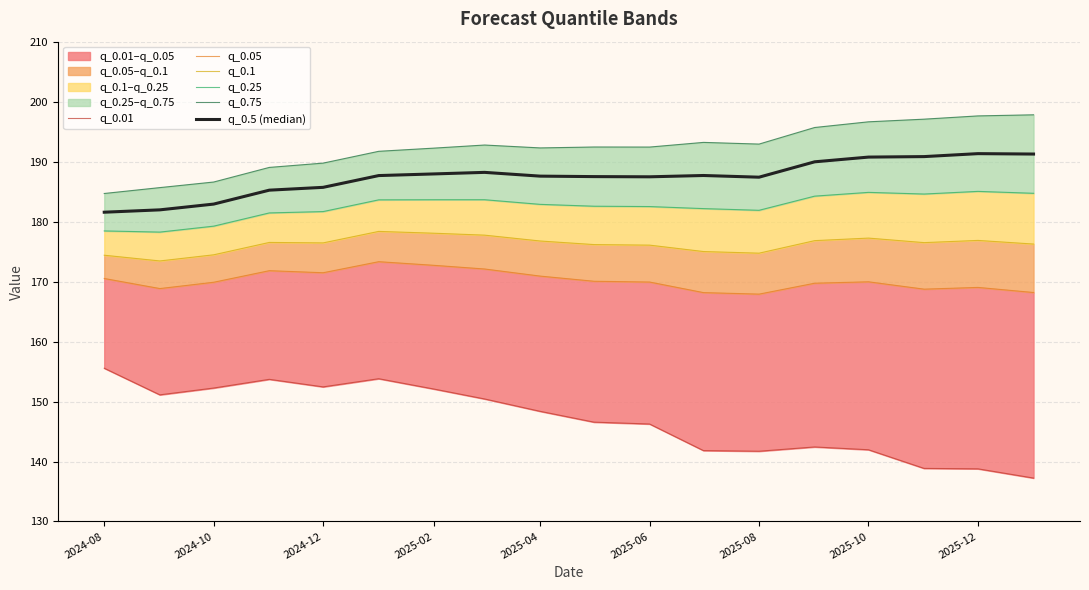

How many data points in q_0.5 (median) are less than 187?

5